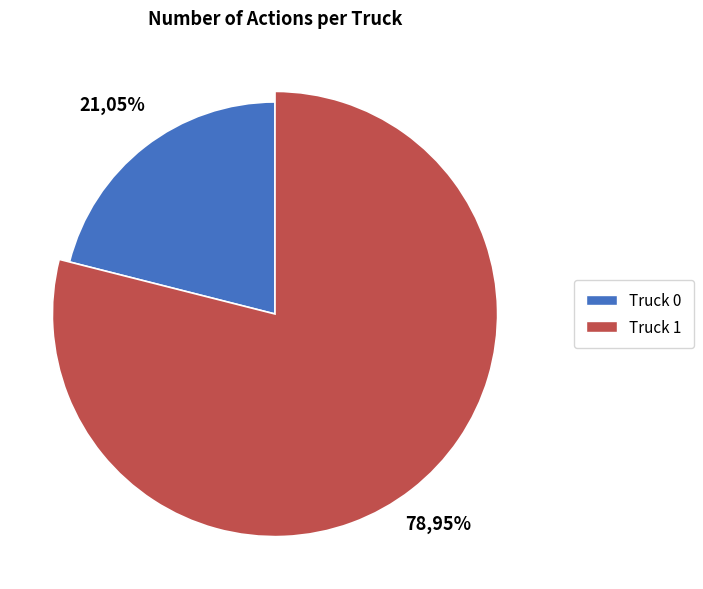

Between Truck 1 and Truck 0, which is larger?

Truck 1